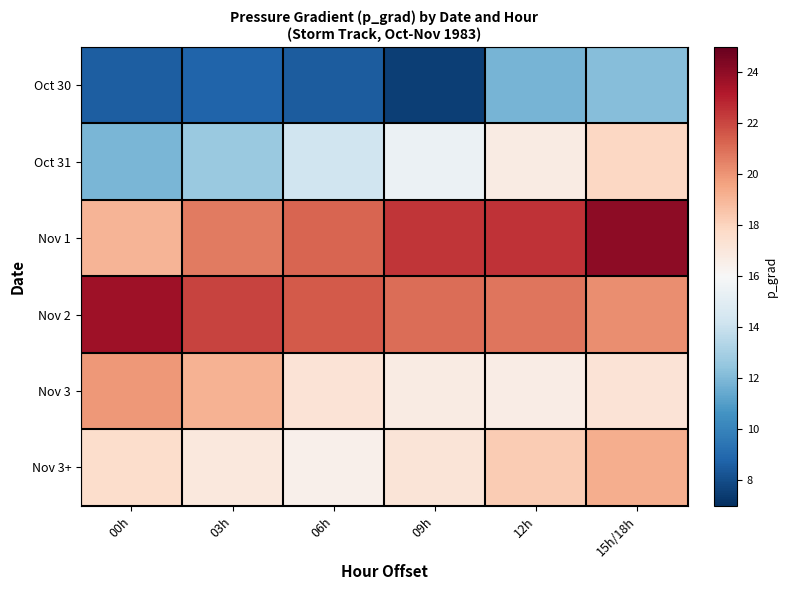

What is the smallest value displayed?

7.5